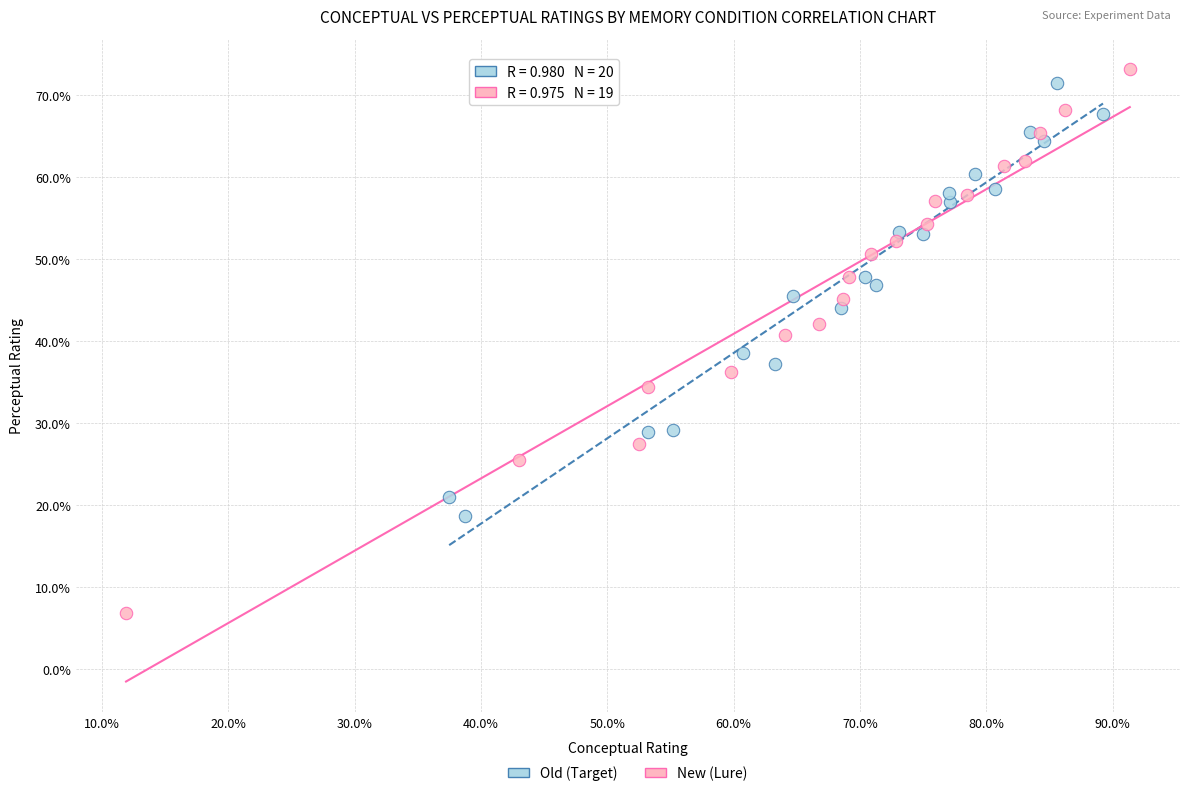

Which series has the largest Y range (max minus min)?

New (Lure)